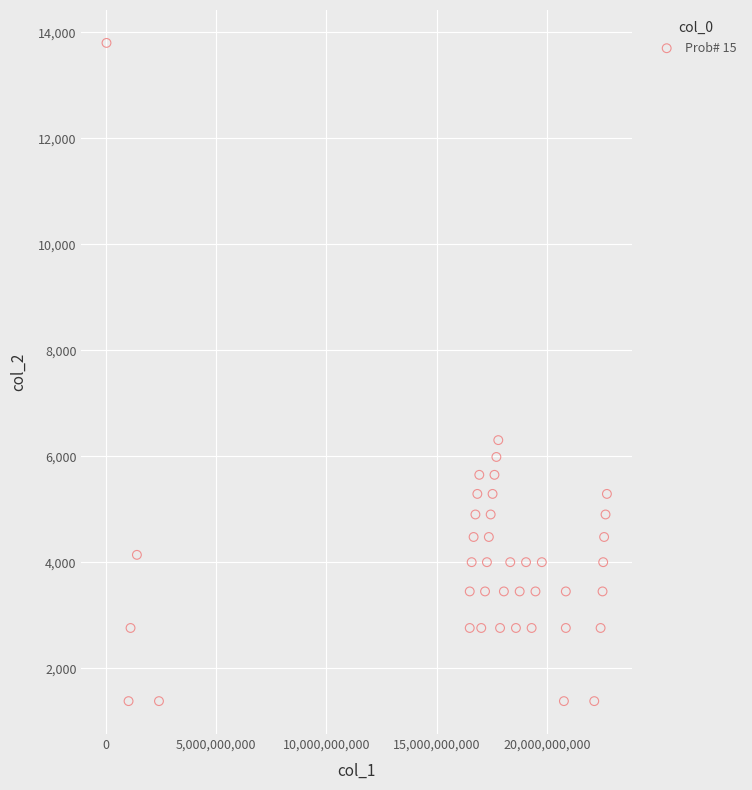

What Y value in the scatter plot is closest to 7590?

6305